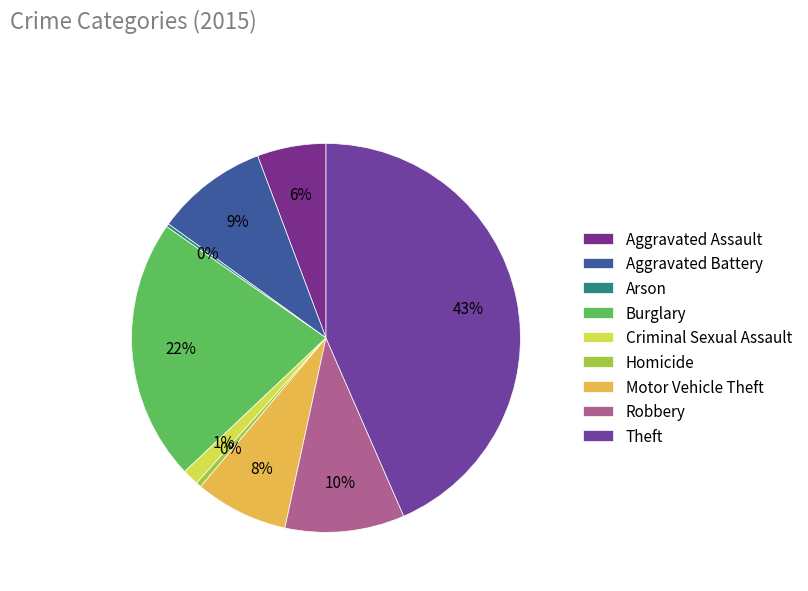

To the nearest percent, what is the difference between the largest and smallest slice percentages?

43%